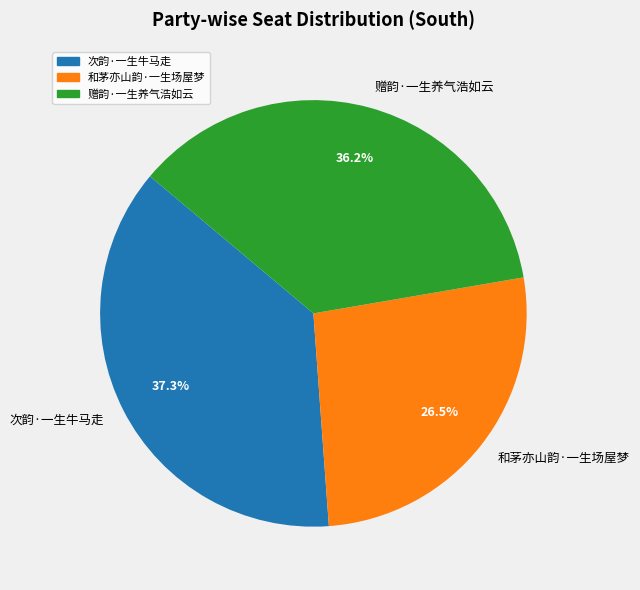

Between 次韵·一生牛马走 and 赠韵·一生养气浩如云, which is larger?

次韵·一生牛马走